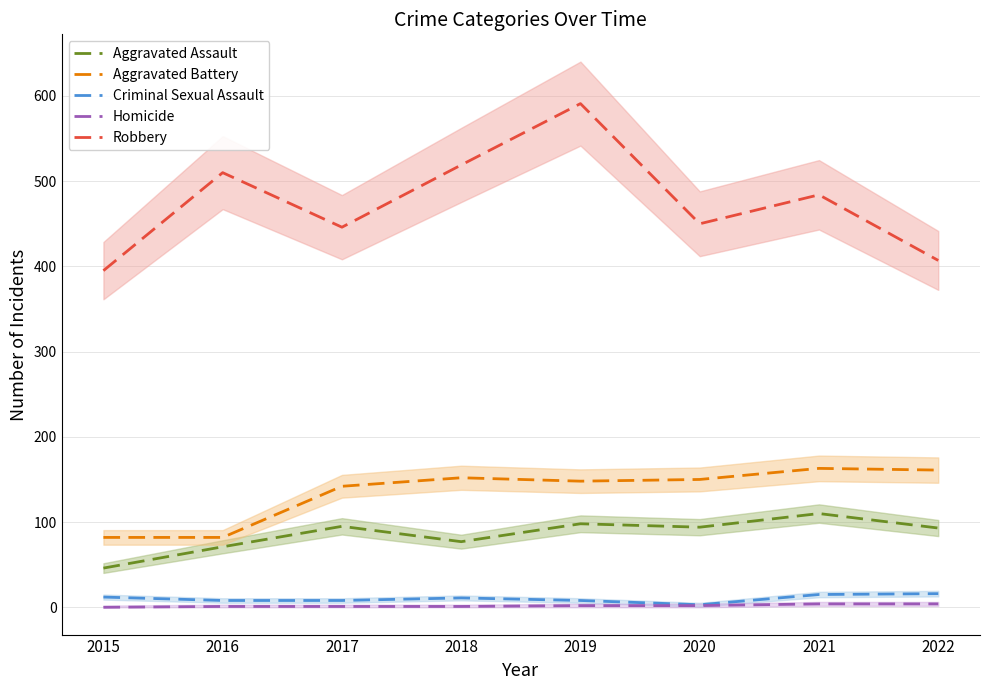

Reading left to right, transcribe all the data shown in this chart.

Aggravated Assault: 46	71	95	77	98	94	110	93
Aggravated Battery: 82	82	142	152	148	150	163	161
Criminal Sexual Assault: 12	8	8	11	8	3	15	16
Homicide: 0	1	1	1	2	2	4	4
Robbery: 395	510	446	519	591	450	484	407